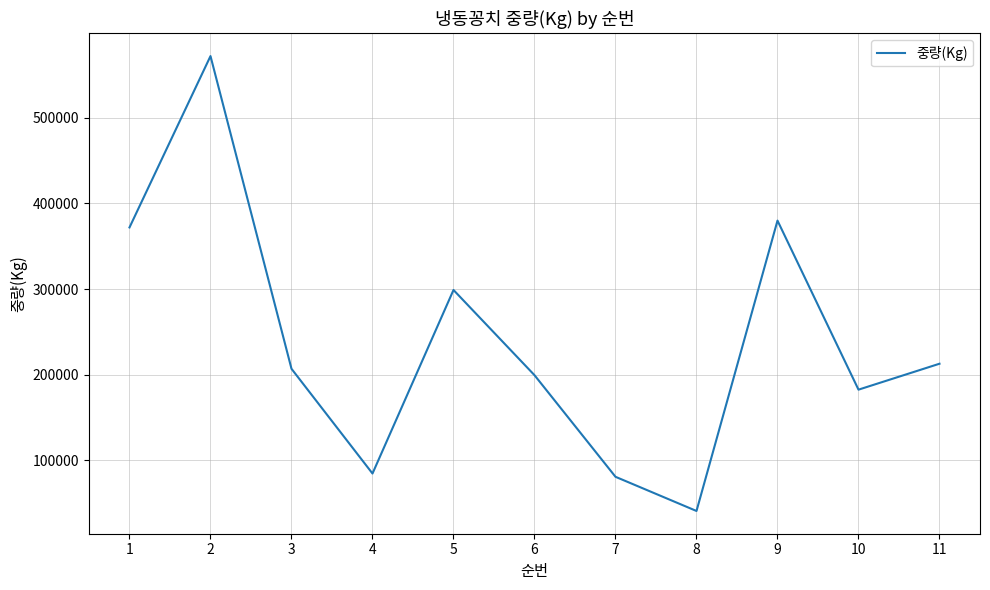

Read the value at 6, to the nearest 100.

199300